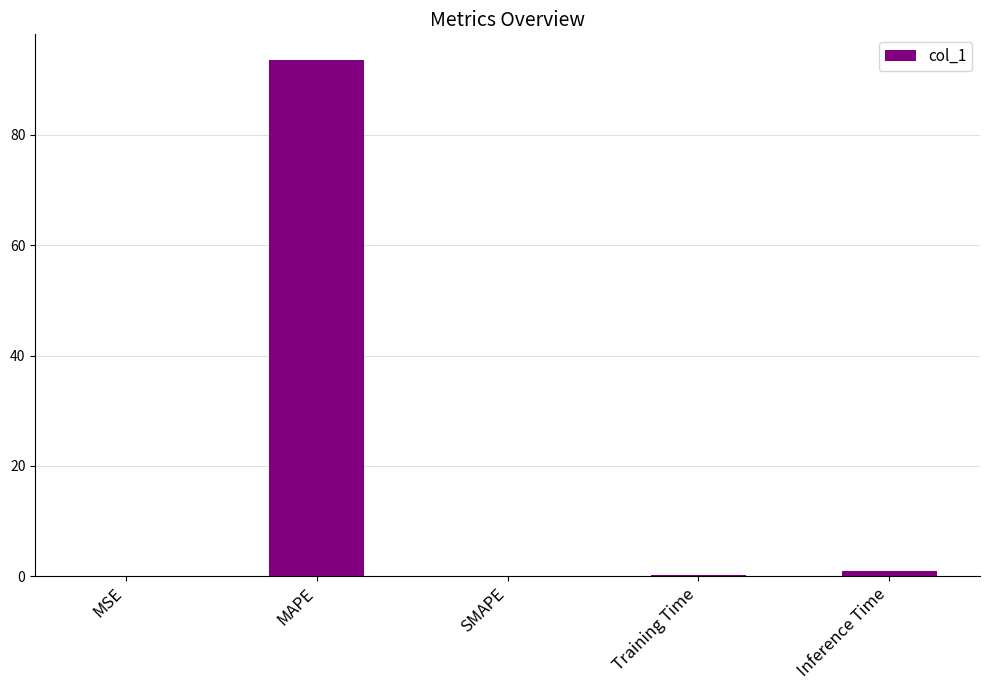

Which category has the highest value across all series?

MAPE